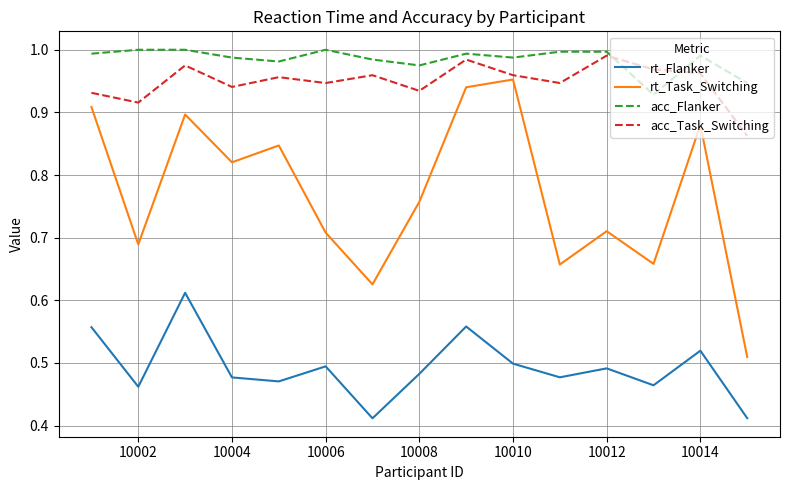

True or false: acc_Task_Switching and rt_Flanker intersect in this chart.

False